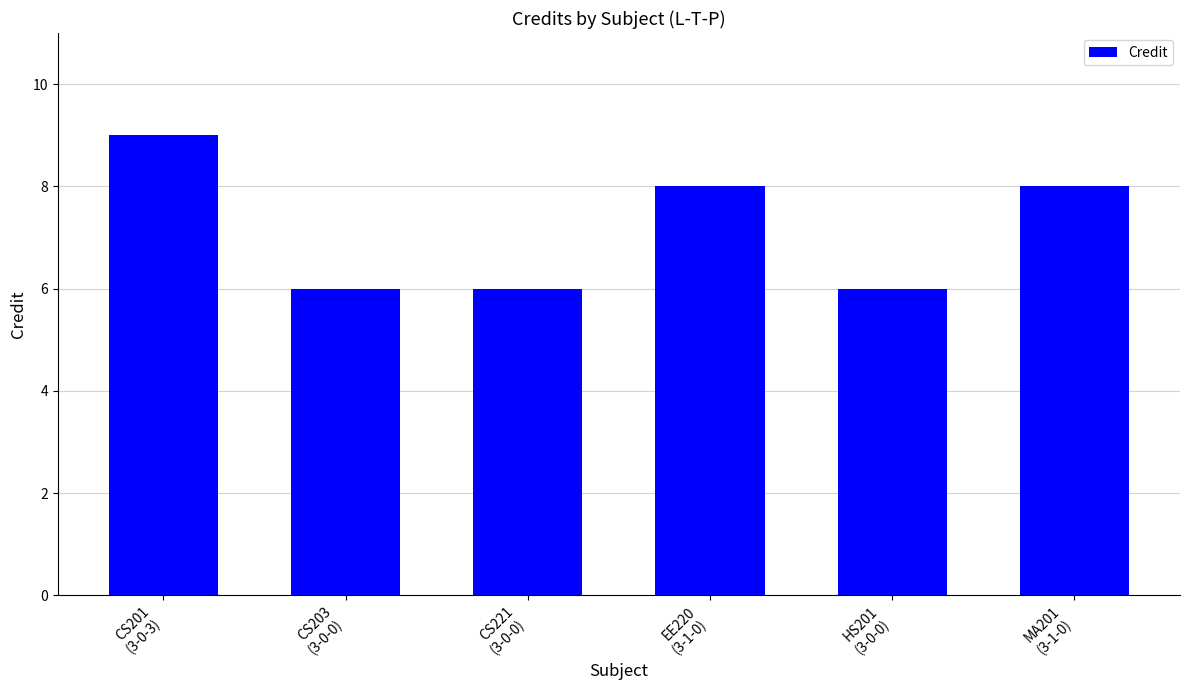

Which has a higher value, CS221
(3-0-0) or MA201
(3-1-0)?

MA201
(3-1-0)